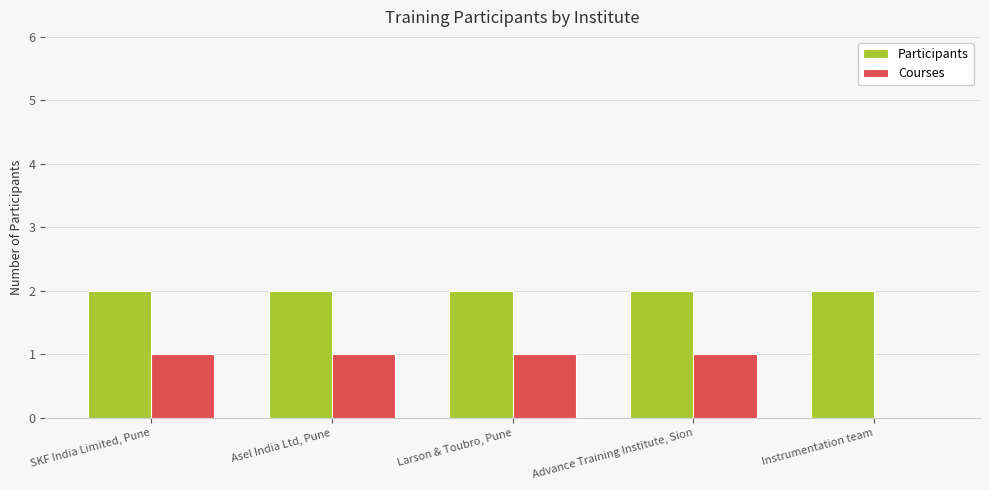

The value of Participants at Advance Training Institute, Sion is 2. True or false?

True